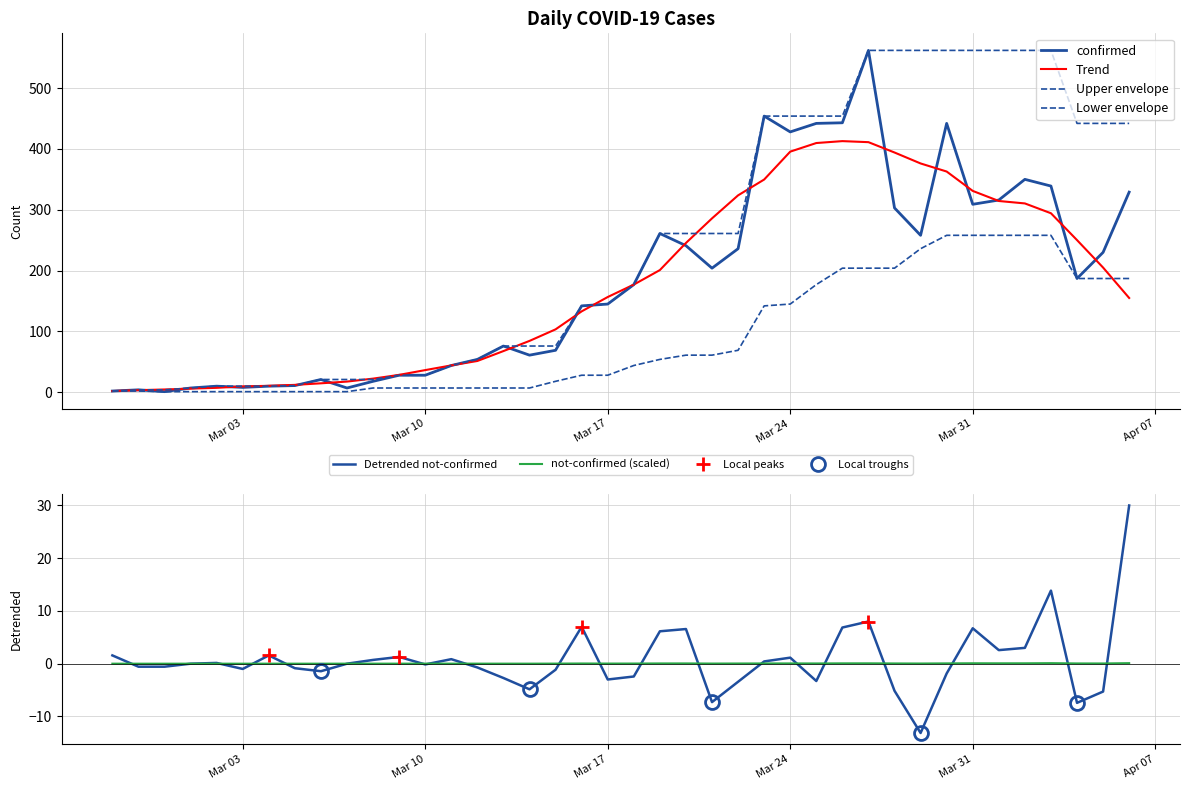

Is it true that not-confirmed equals 0.0 at 2020-03-12?

True